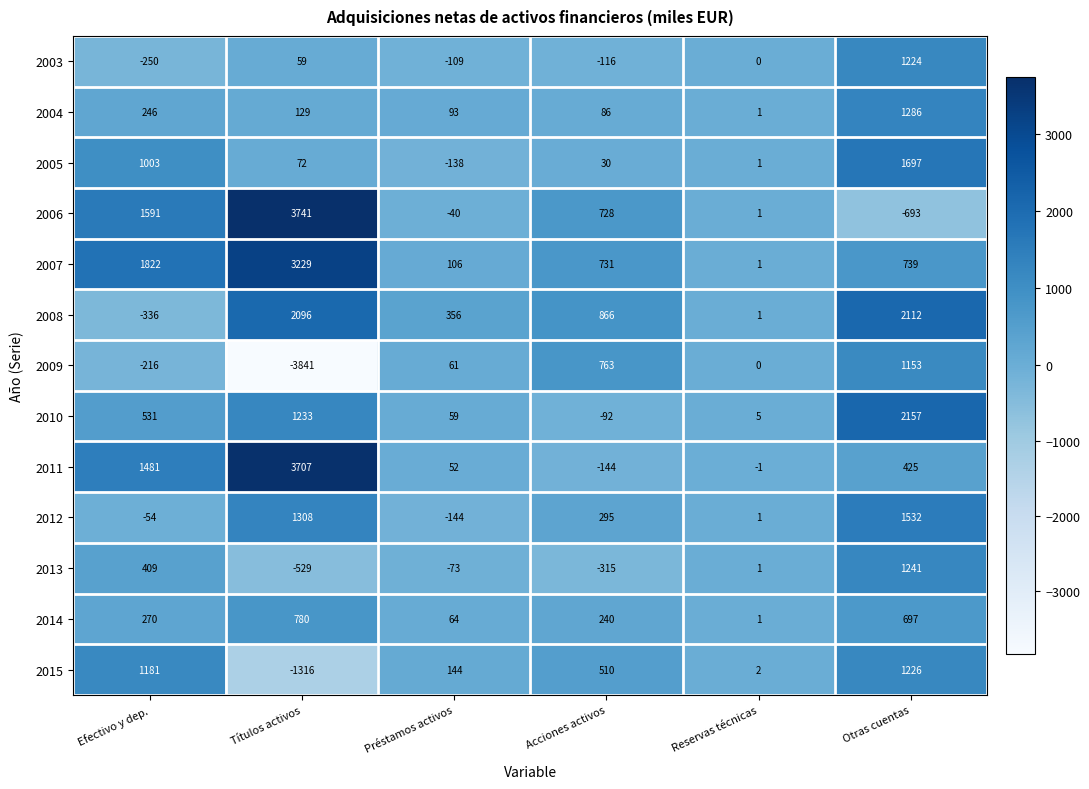

What is the maximum value for 2004?

1286